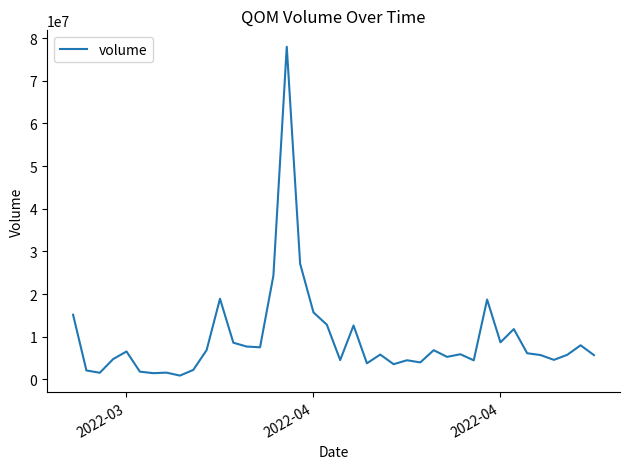

What is the maximum value shown in the chart?

77979043.8